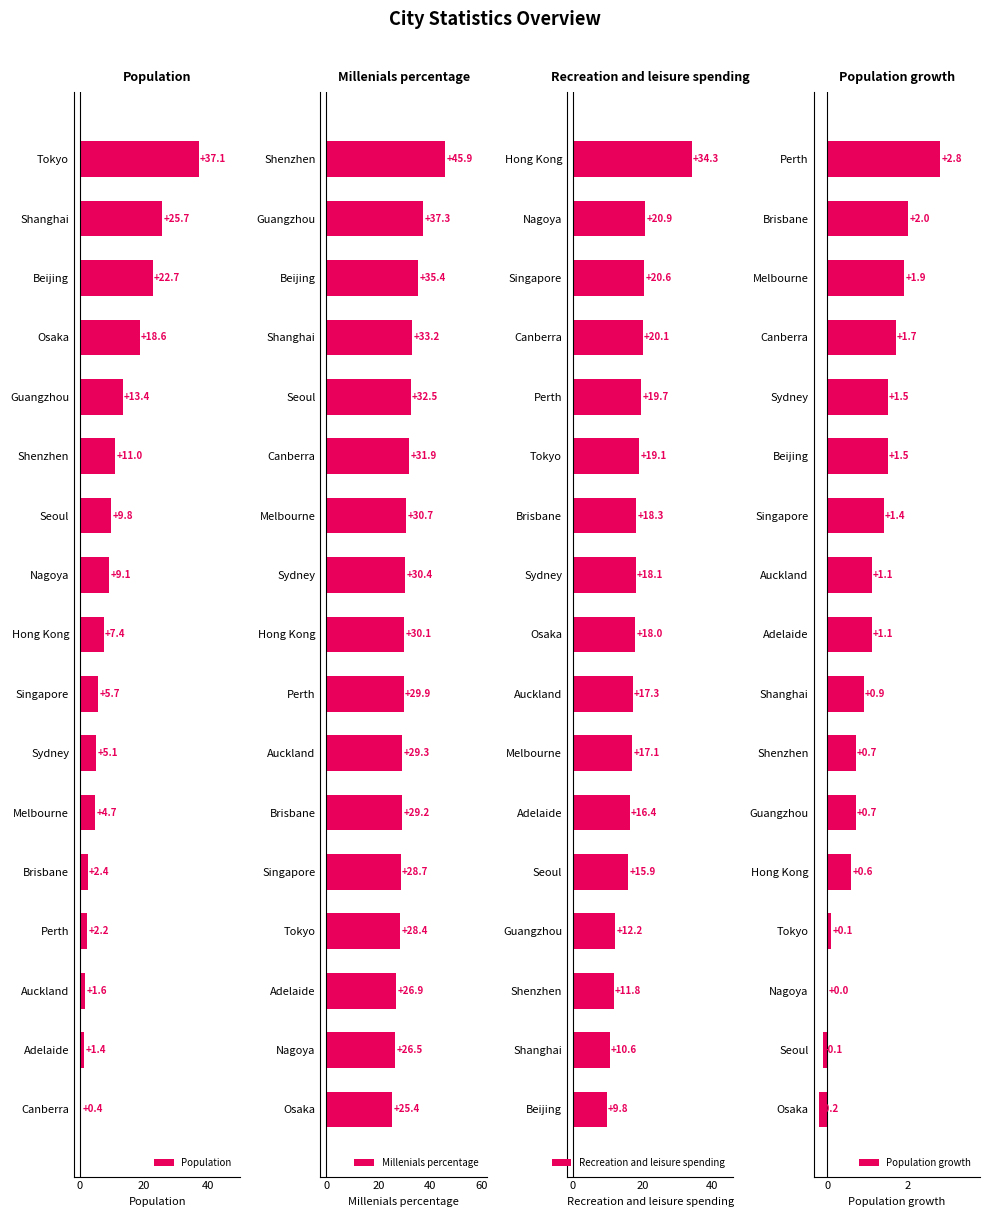

Count the number of data series in this chart.

4